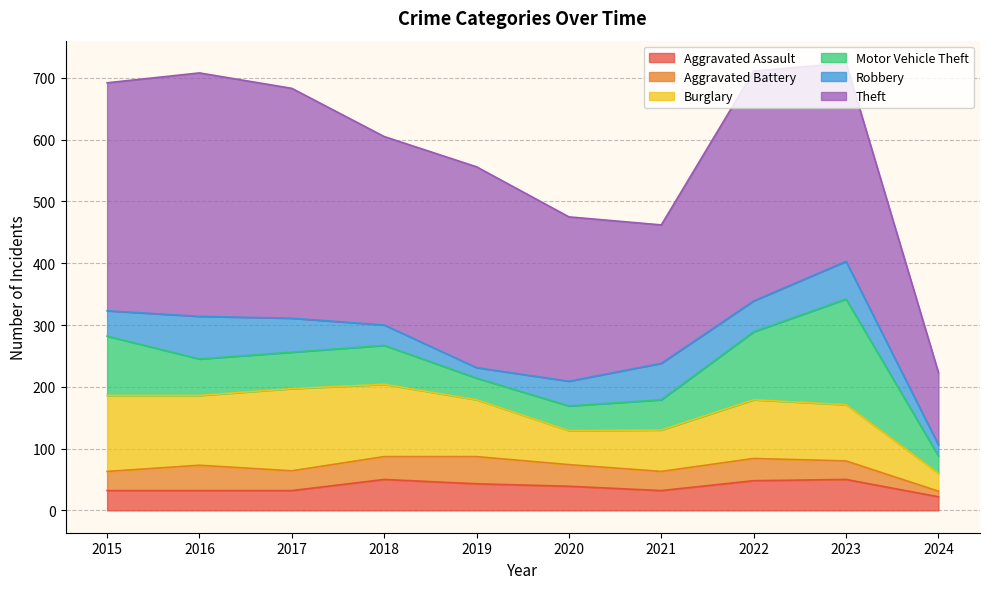

List the labels in order of Robbery value, largest first.

2016, 2023, 2021, 2017, 2022, 2015, 2020, 2018, 2024, 2019